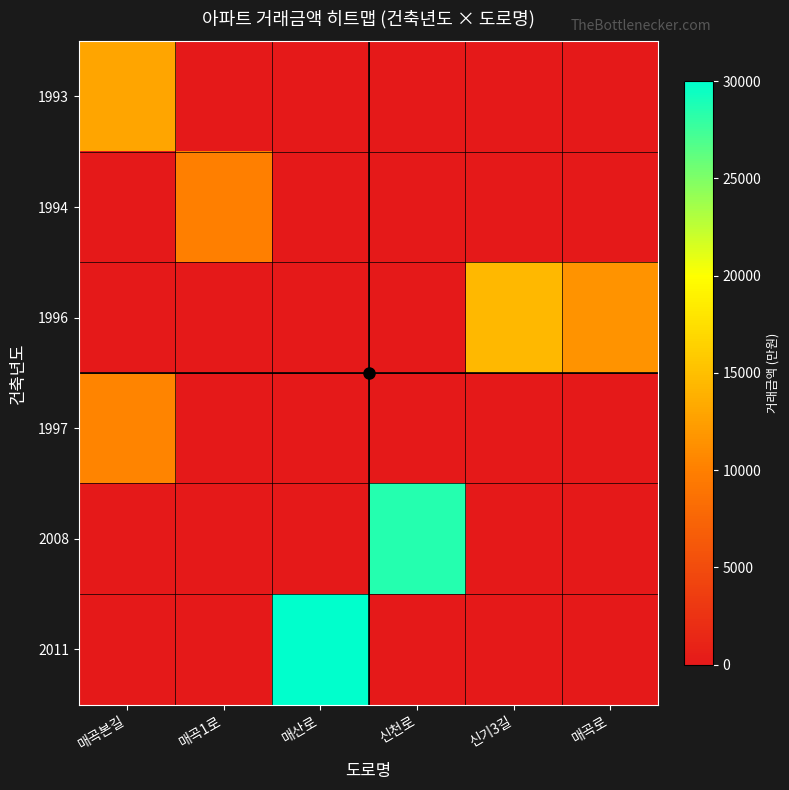

Reading right to left, transcribe all the data shown in this chart.

1993: 매곡로=0	신기3길=0	신천로=0	매산로=0	매곡1로=0	매곡본길=12900
1994: 매곡로=0	신기3길=0	신천로=0	매산로=0	매곡1로=10000	매곡본길=0
1996: 매곡로=11500	신기3길=14500	신천로=0	매산로=0	매곡1로=0	매곡본길=0
1997: 매곡로=0	신기3길=0	신천로=0	매산로=0	매곡1로=0	매곡본길=10400
2008: 매곡로=0	신기3길=0	신천로=28500	매산로=0	매곡1로=0	매곡본길=0
2011: 매곡로=0	신기3길=0	신천로=0	매산로=30000	매곡1로=0	매곡본길=0